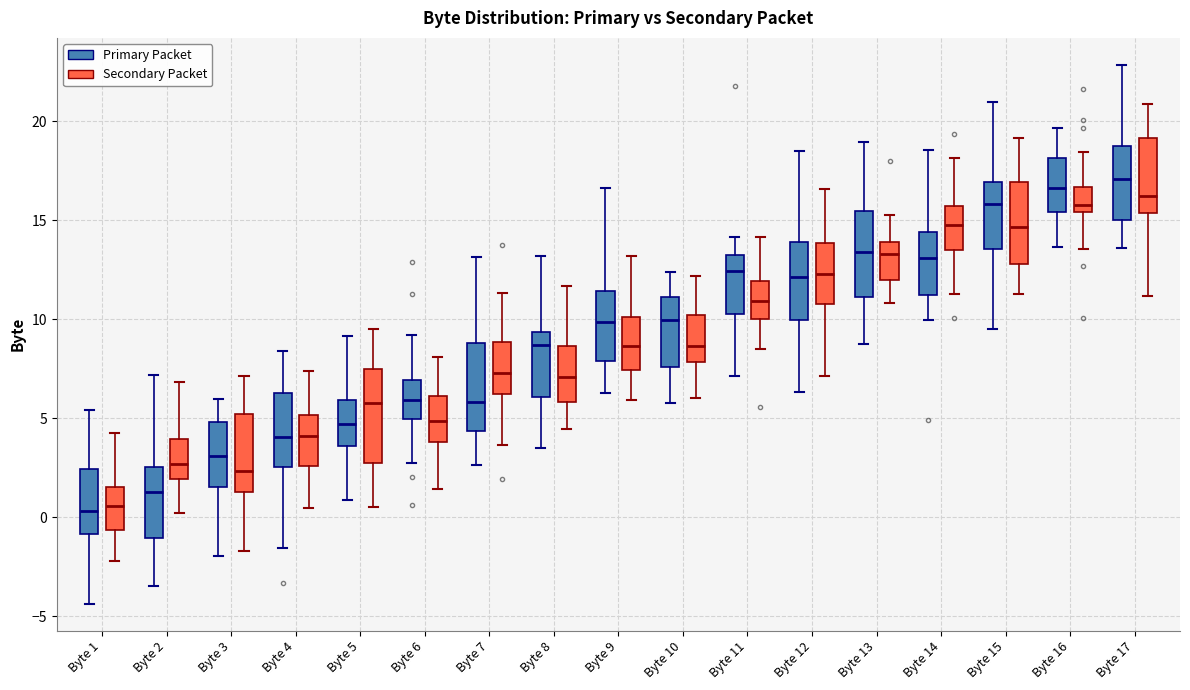

Where is the lower edge of the box for Byte 16 (Primary Packet) on the y-axis? The values are not printed on the chart, so give them approximately, as read against the axis.

15.5